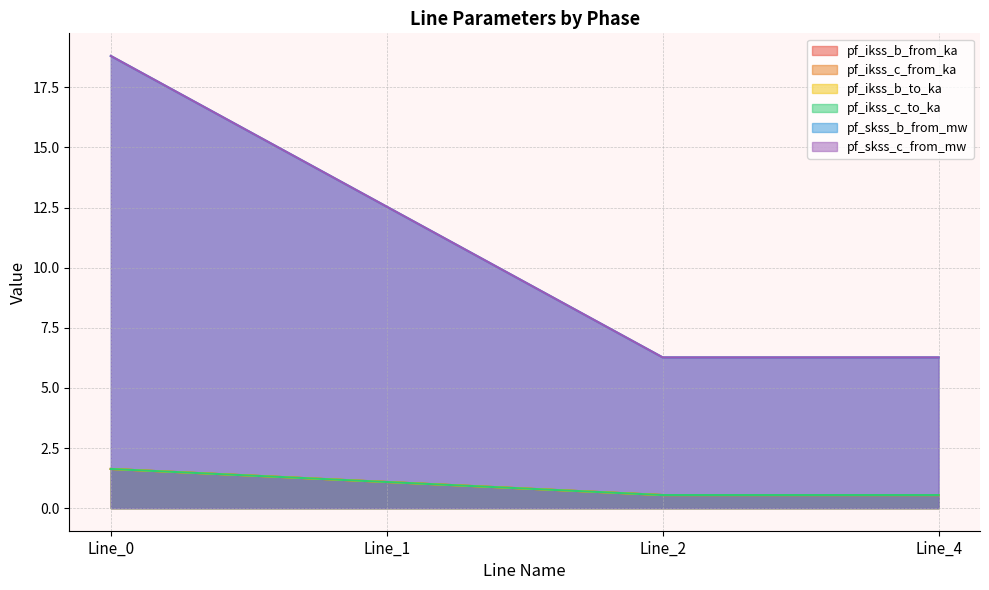

At which category is the sum across all series the highest?

Line_0